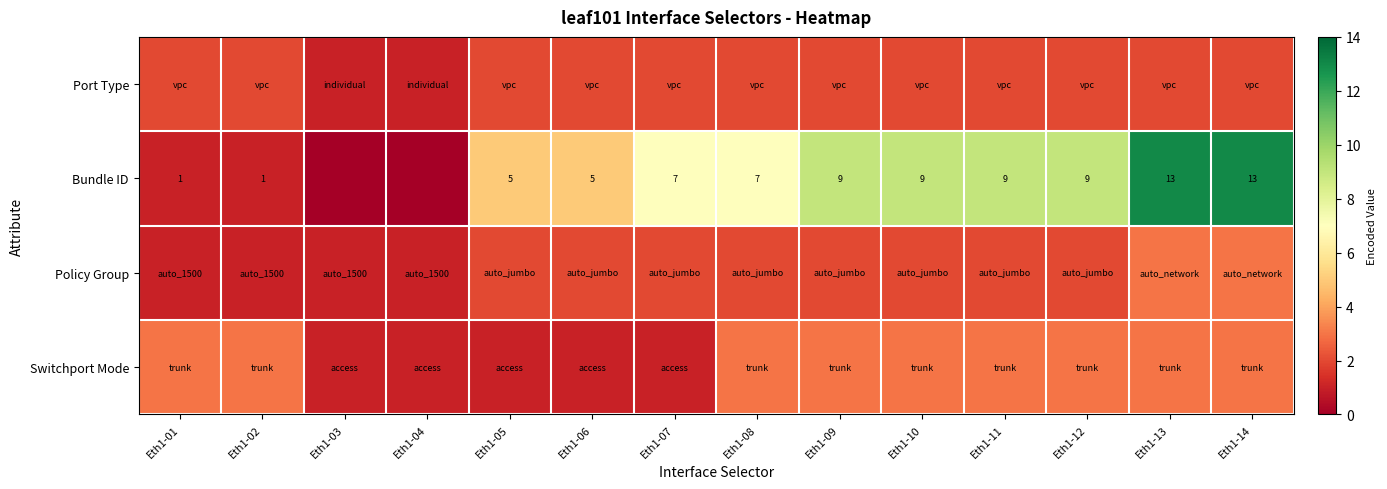

What is the sum of the Switchport Mode values at Eth1-02 and Eth1-08?

6